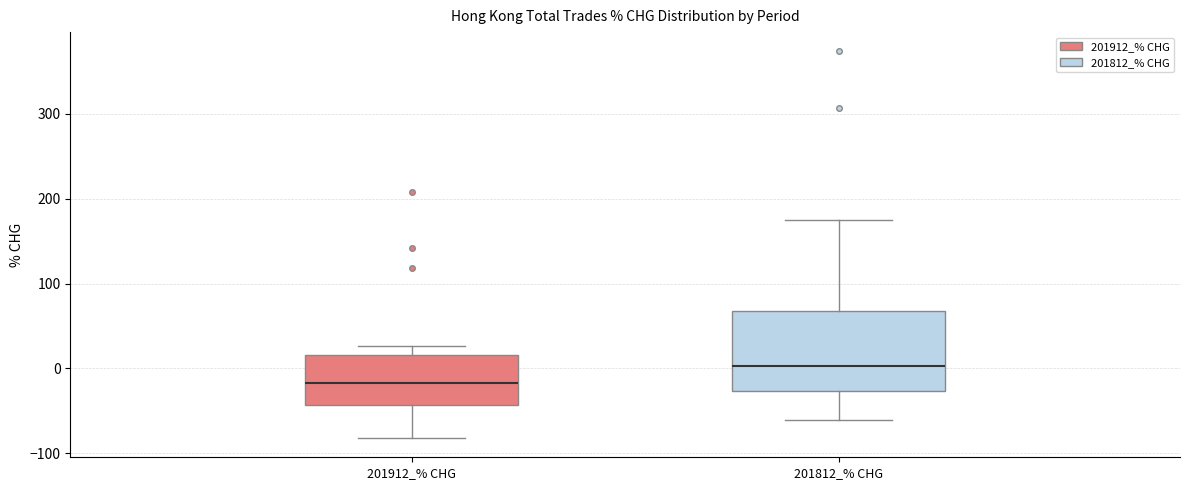

Reading left to right, read every box against the y-axis: the position of its median line, the range the box covers, and the ends of its whiskers. The values are not printed on the chart, so give them approximately, as read against the axis.

201912_% CHG: median -20, box -40 to 20, whiskers -80 to 30
201812_% CHG: median 0, box -30 to 70, whiskers -60 to 170